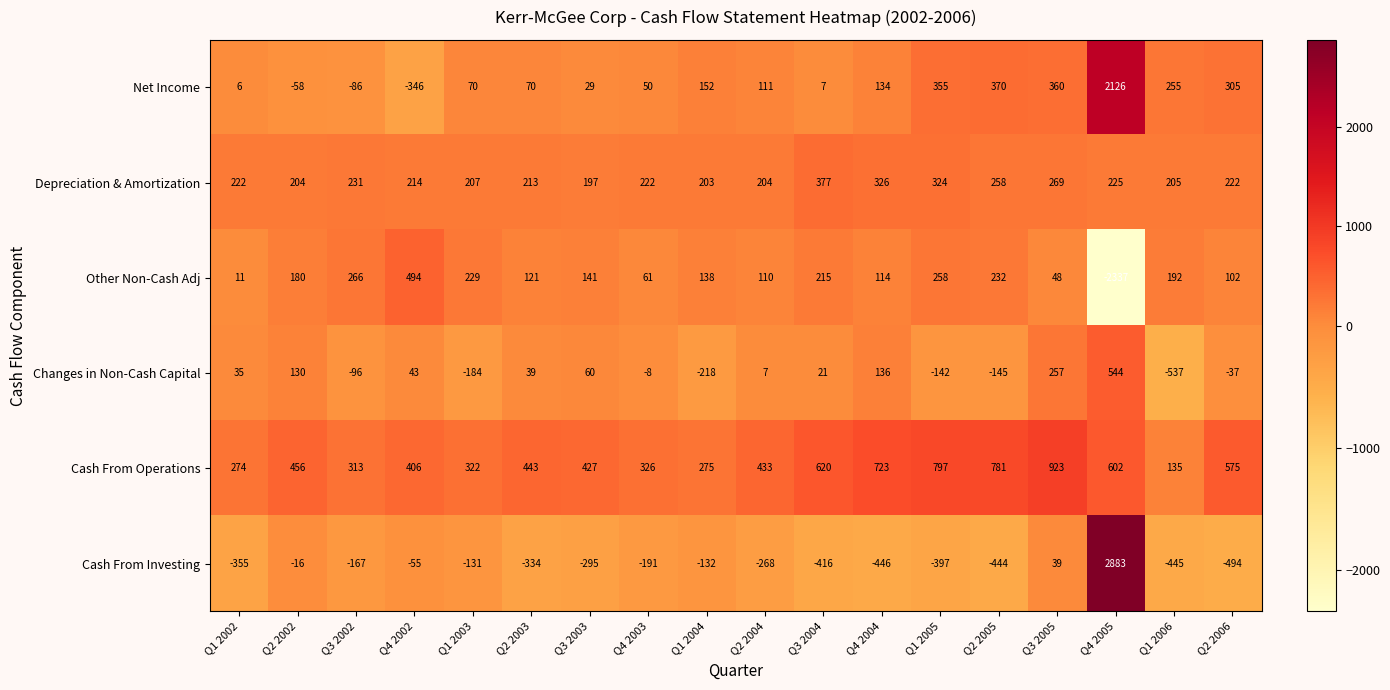

At how many categories does at least one series exceed 422?

12